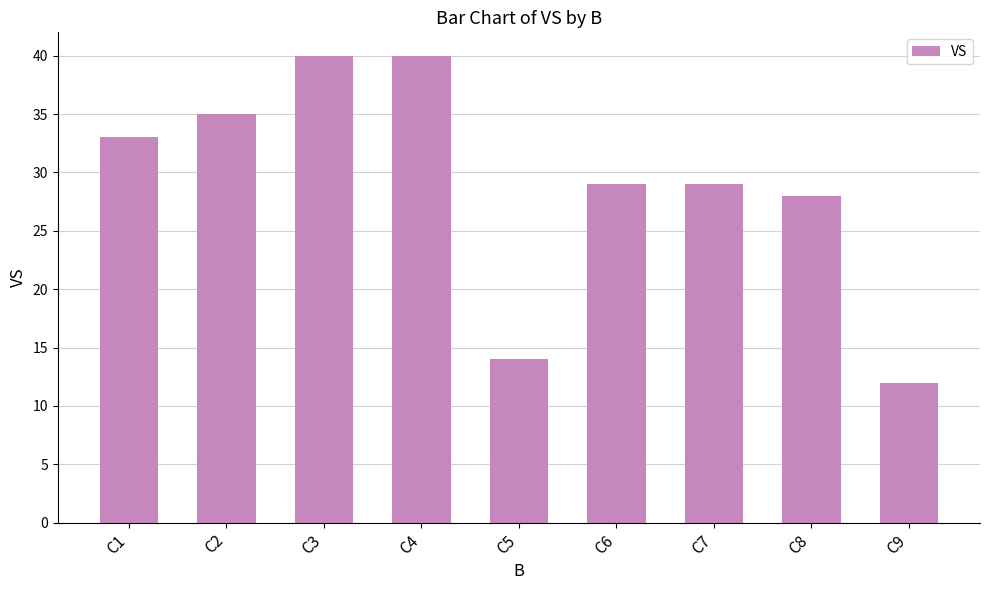

Count the number of data series in this chart.

1